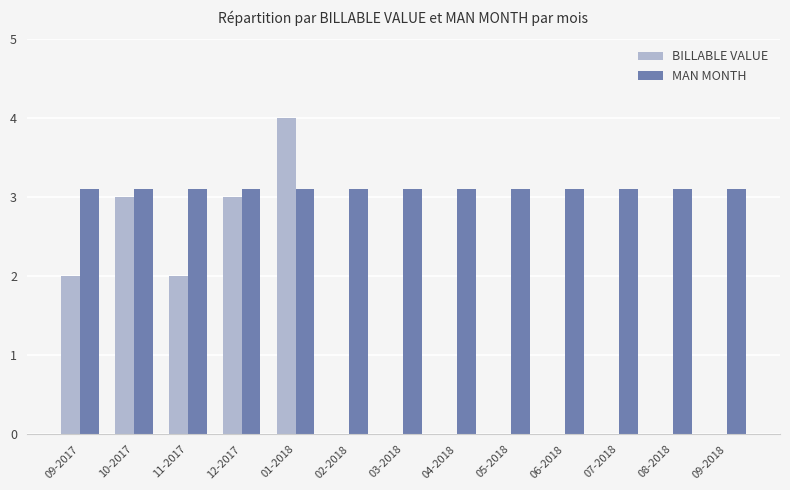

Which series has the widest spread of values?

BILLABLE VALUE